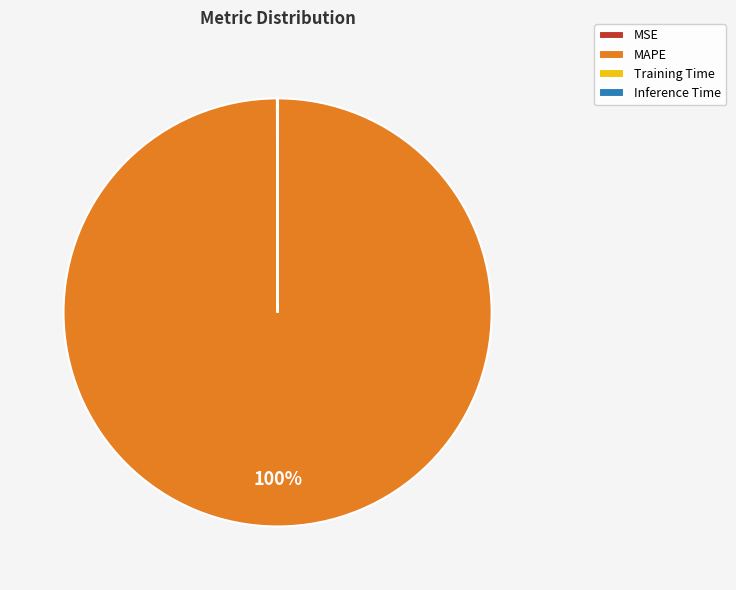

Does MAPE account for over 50% of the chart?

Yes